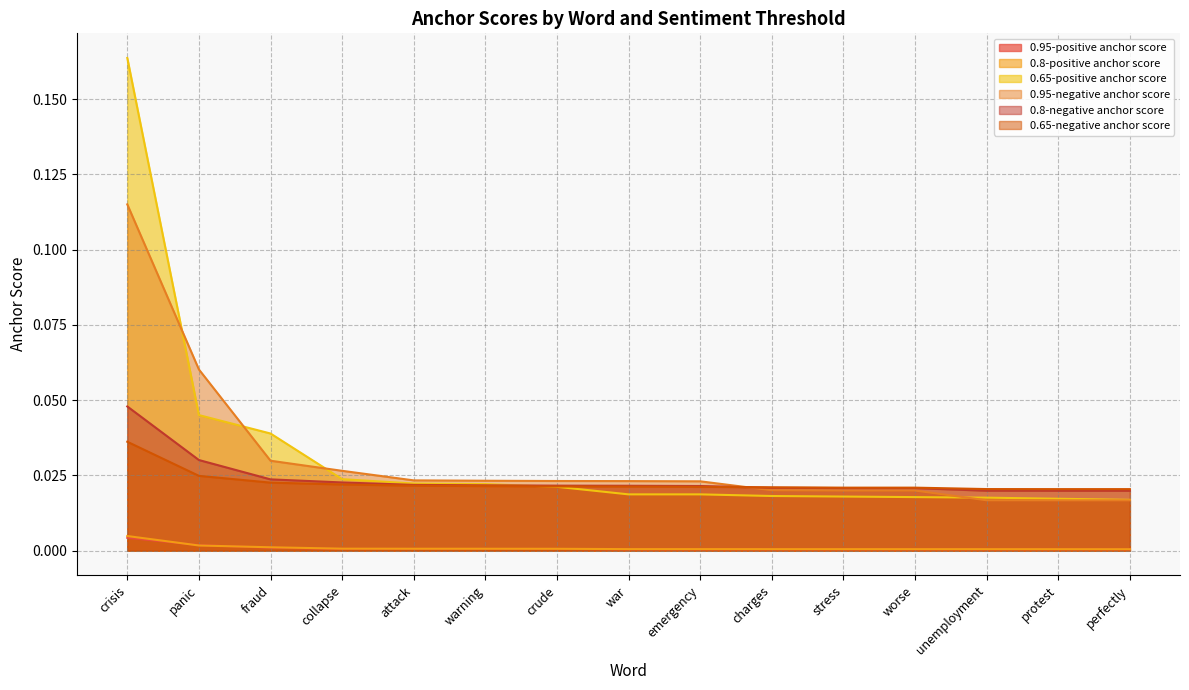

How many 0.8-negative anchor score values are between 0 and 1?

15